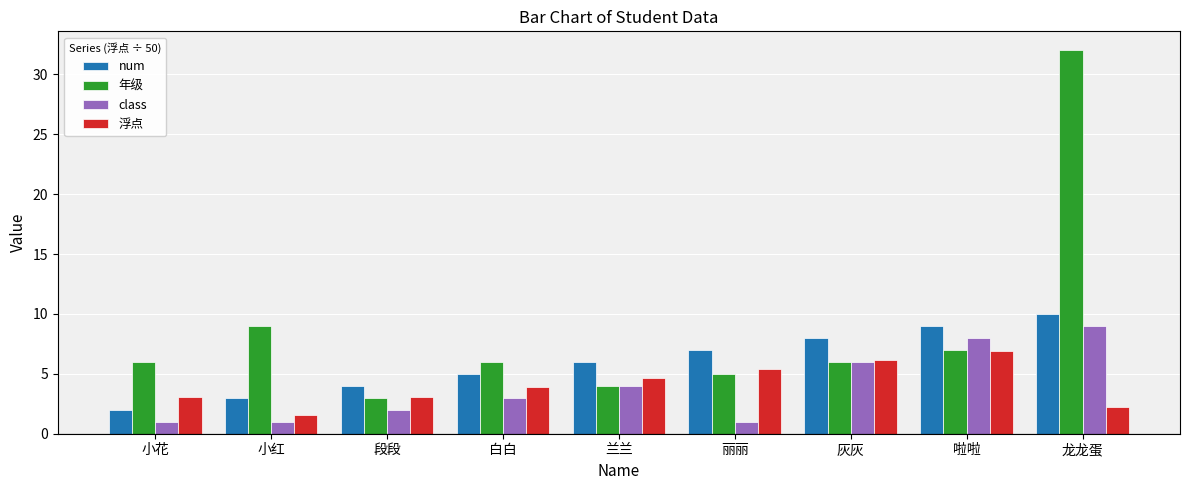

Is it true that 年级 equals 8.9 at 灰灰?

False